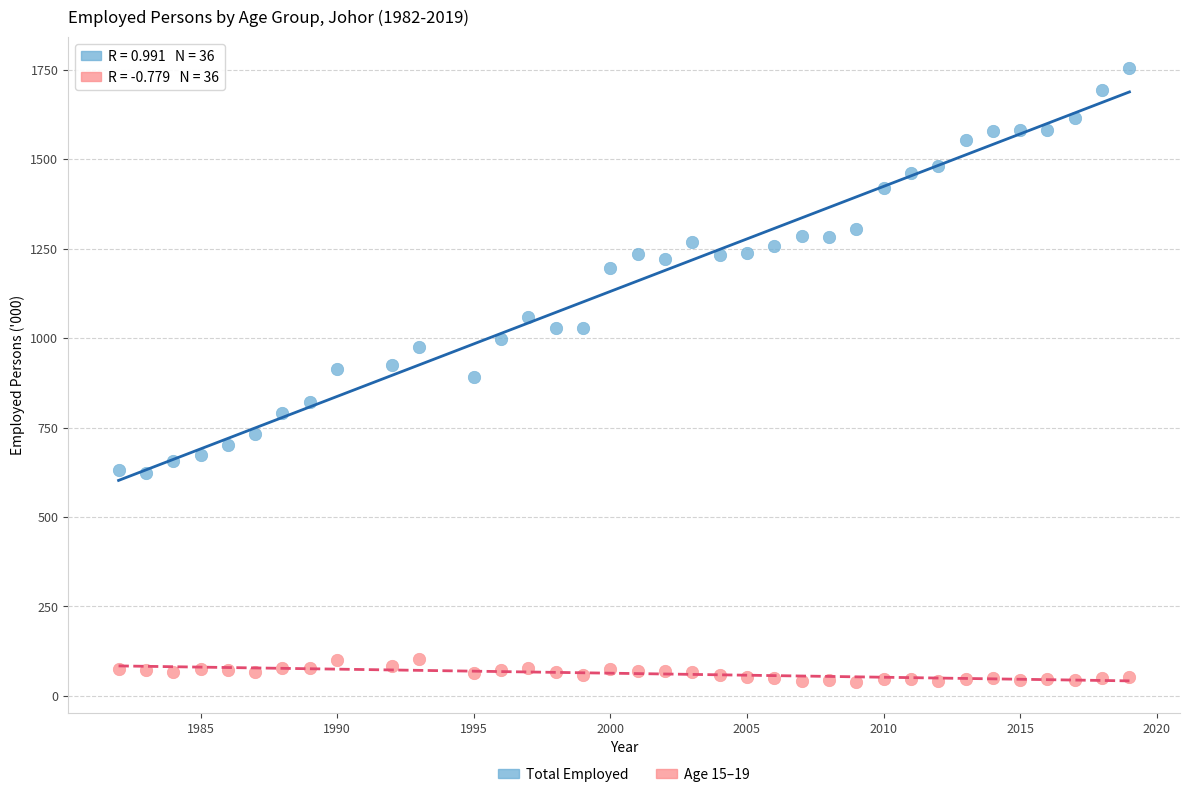

Across all data points, what is the range of X values (max minus min)?

37.0